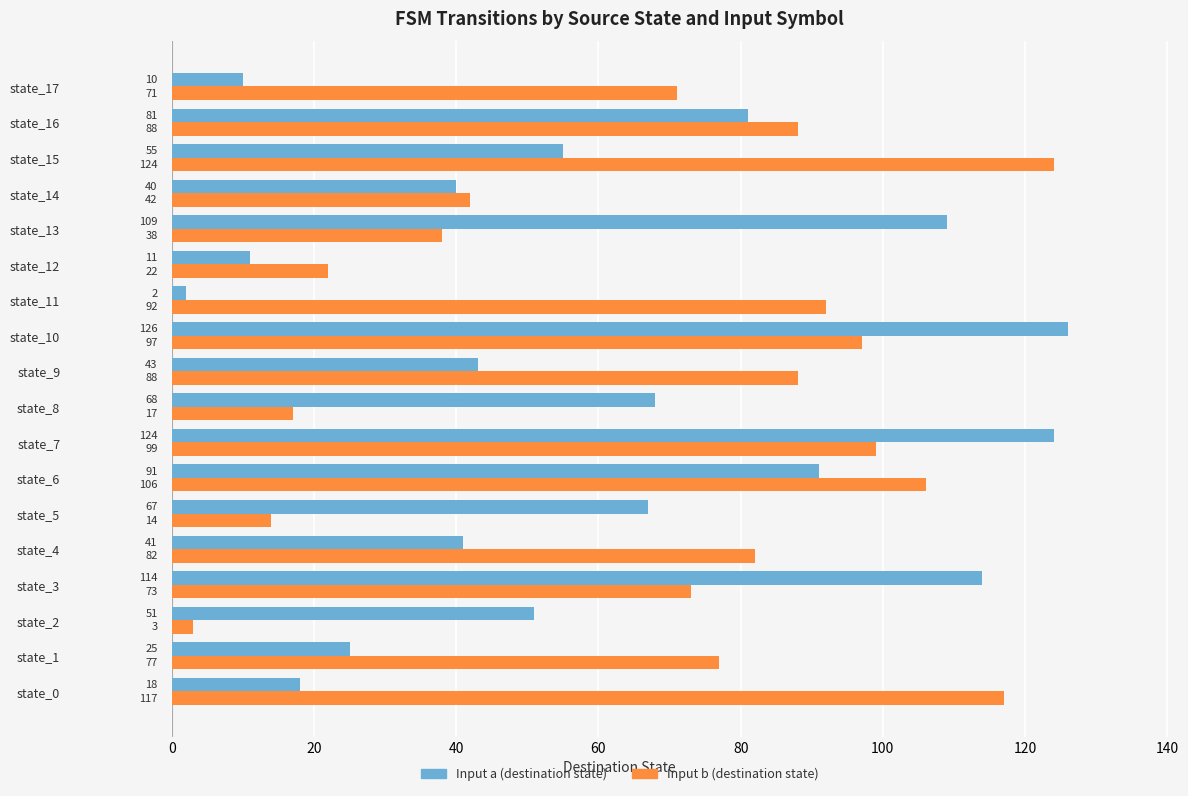

What is the total value across all series at state_10?

223